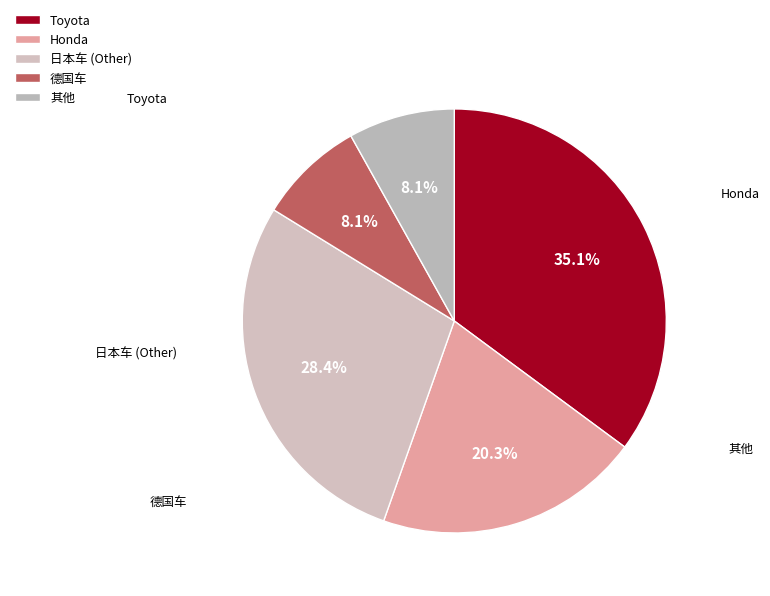

True or false: Toyota accounts for 42% of the total.

False